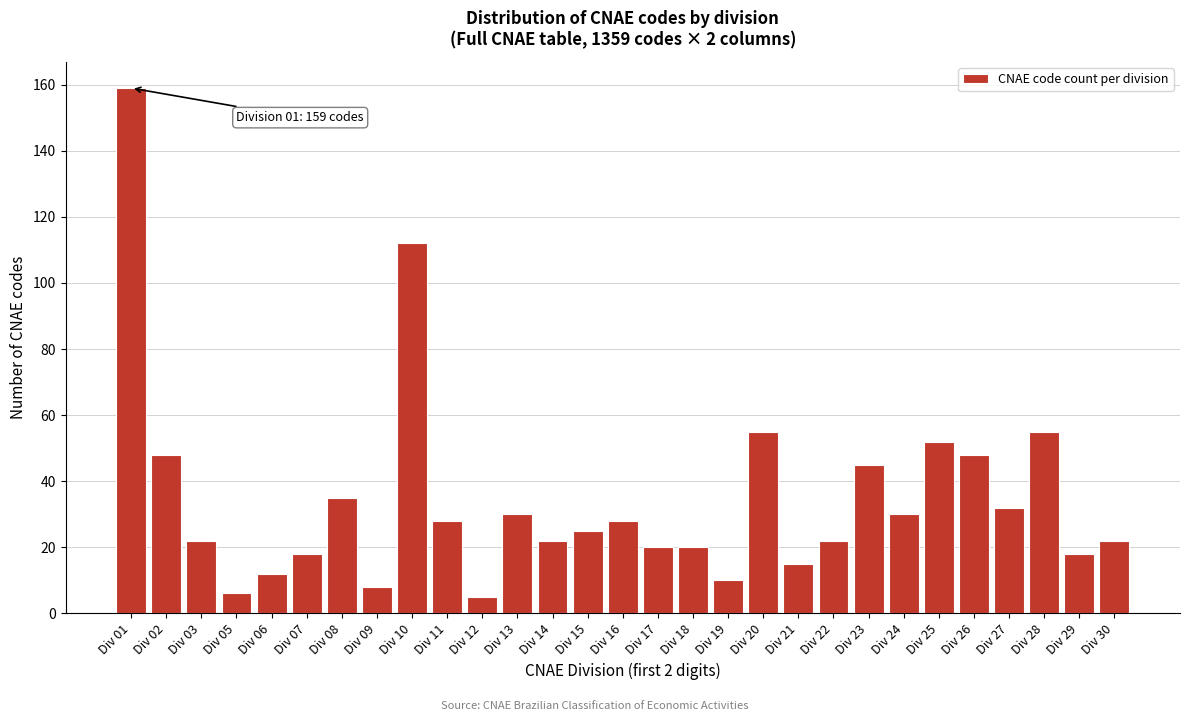

Reading left to right, list all the values displayed in this chart.

159	48	22	6	12	18	35	8	112	28	5	30	22	25	28	20	20	10	55	15	22	45	30	52	48	32	55	18	22